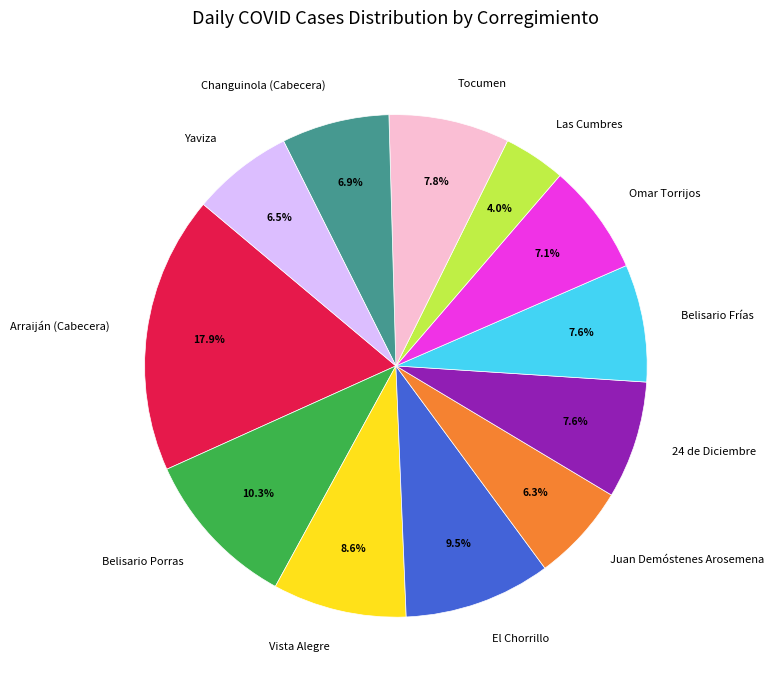

To the nearest percent, what is the average slice percentage?

8%